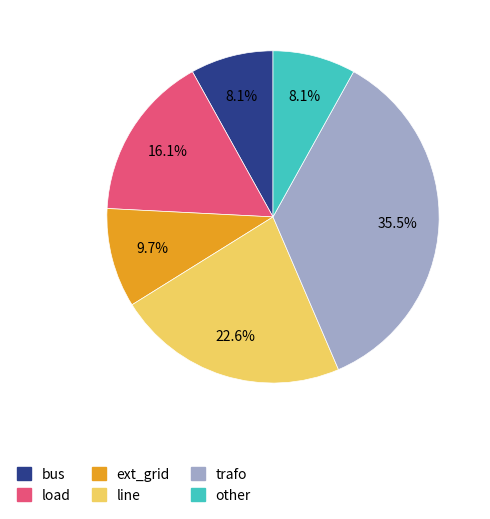

Do load and other together represent more than half of the pie?

No